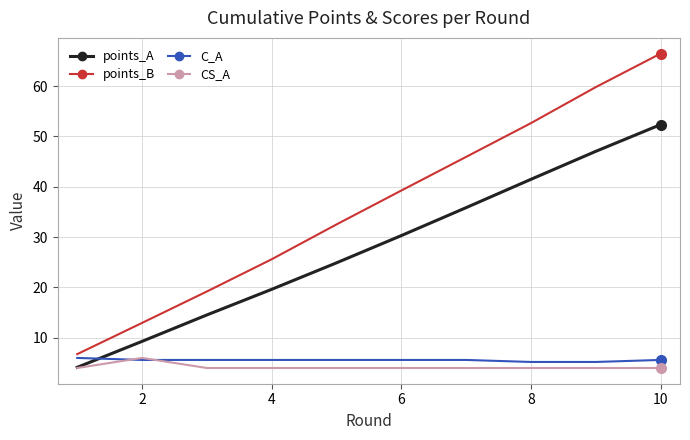

True or false: points_A and C_A intersect in this chart.

True